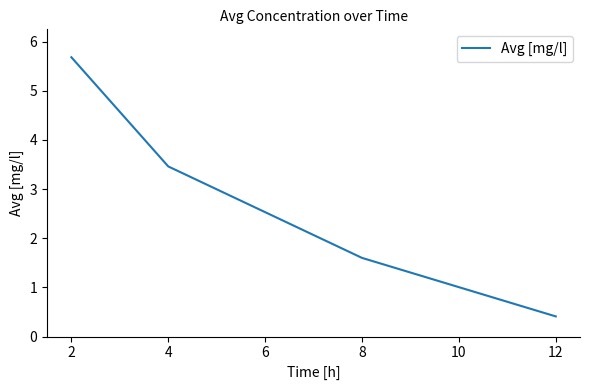

True or false: the data has more than 2 interior local peaks.

False